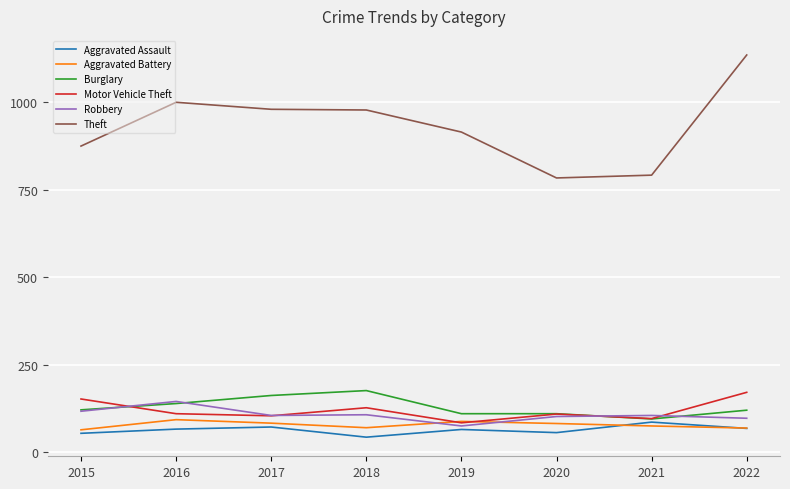

At which category is the sum across all series the highest?

2022